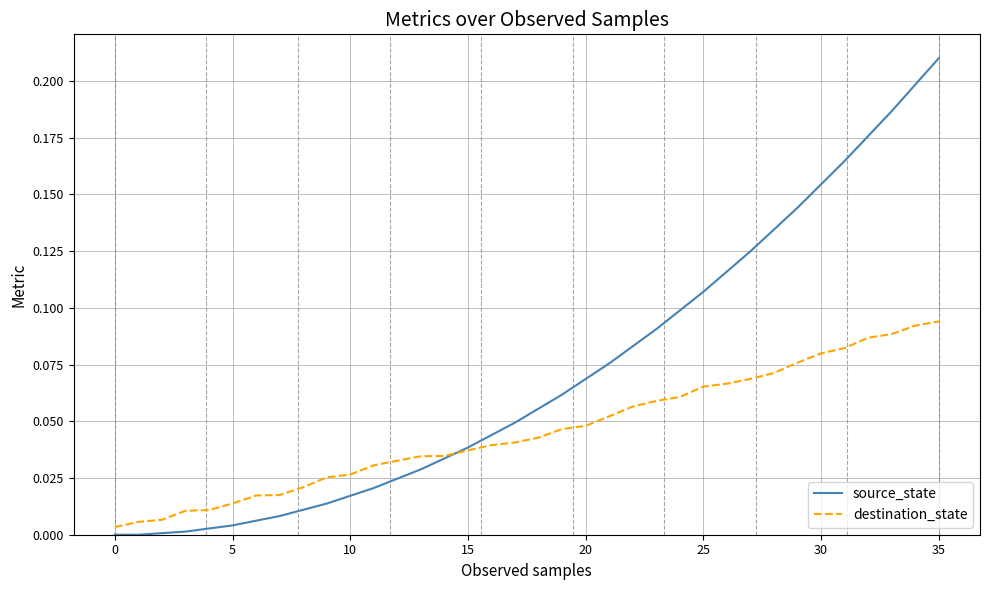

Rank the series by their average value, from lowest to highest.

destination_state, source_state